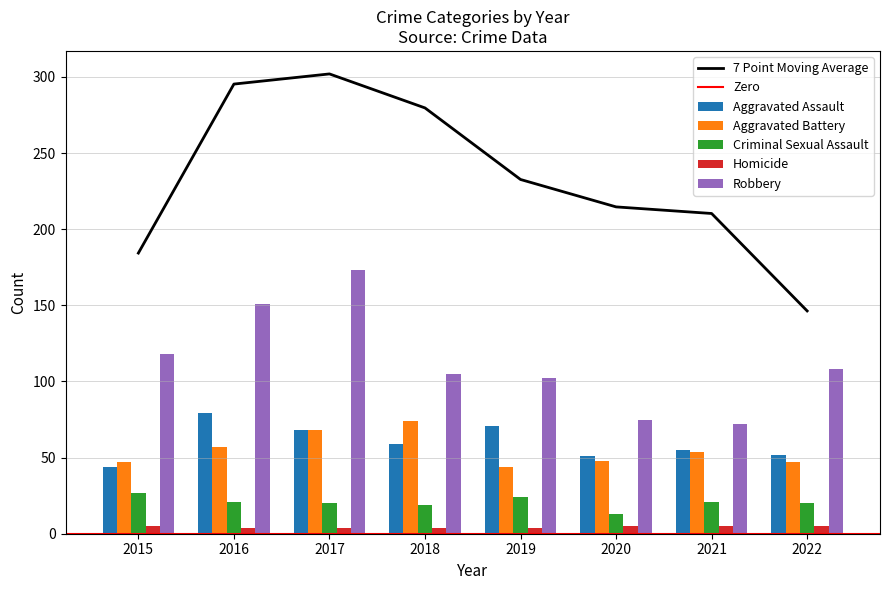

Which series has the largest total across all categories?

Robbery